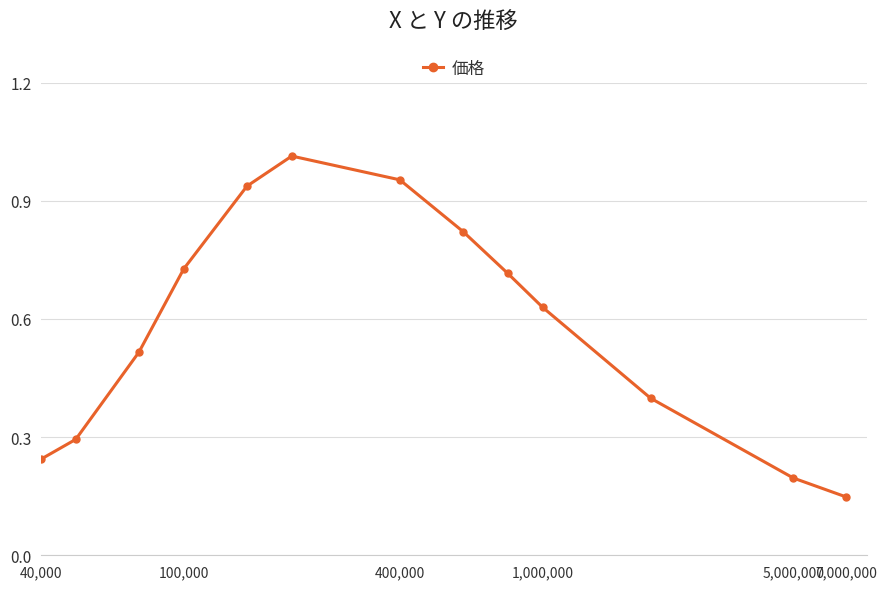

How many points are higher than both their immediate neighbors (excluding endpoints)?

1